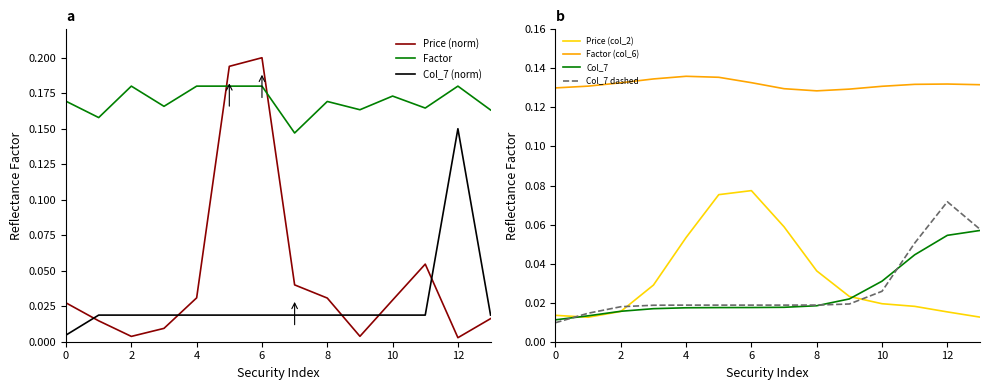

How many lines are shown in the chart?

3